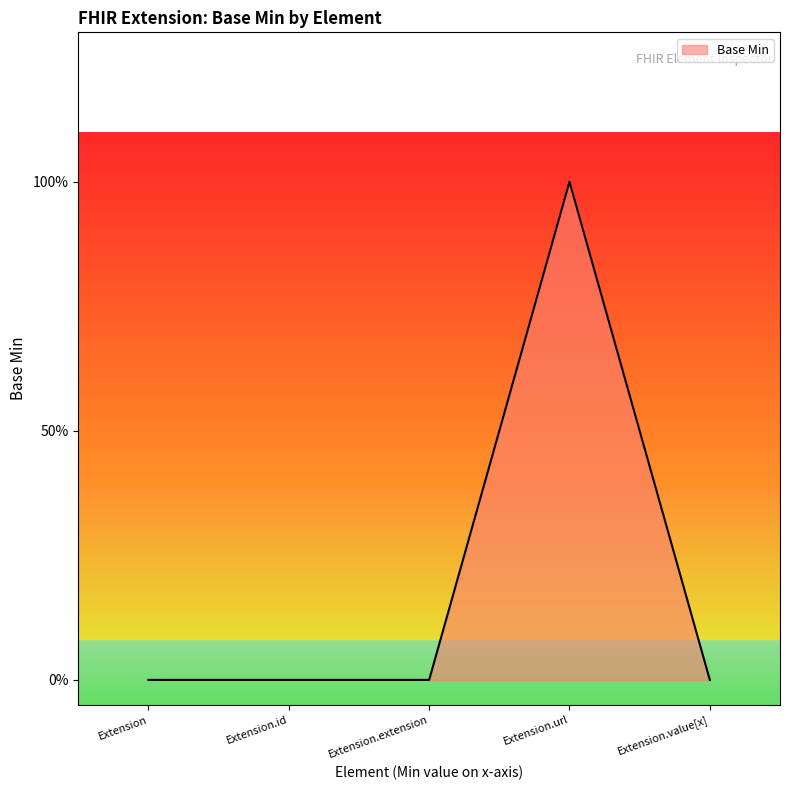

What is the maximum value shown in the chart?

1